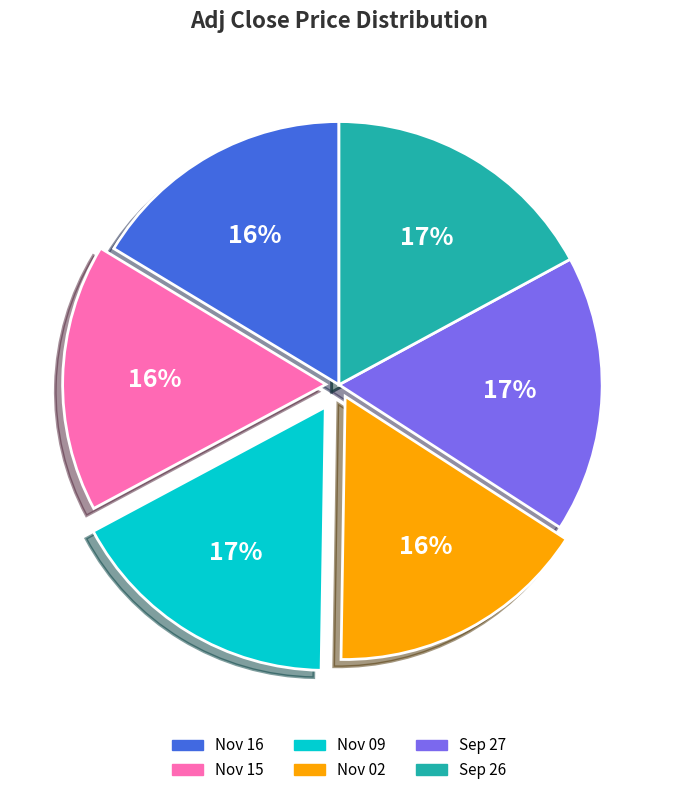

How many slices are in this pie chart?

6